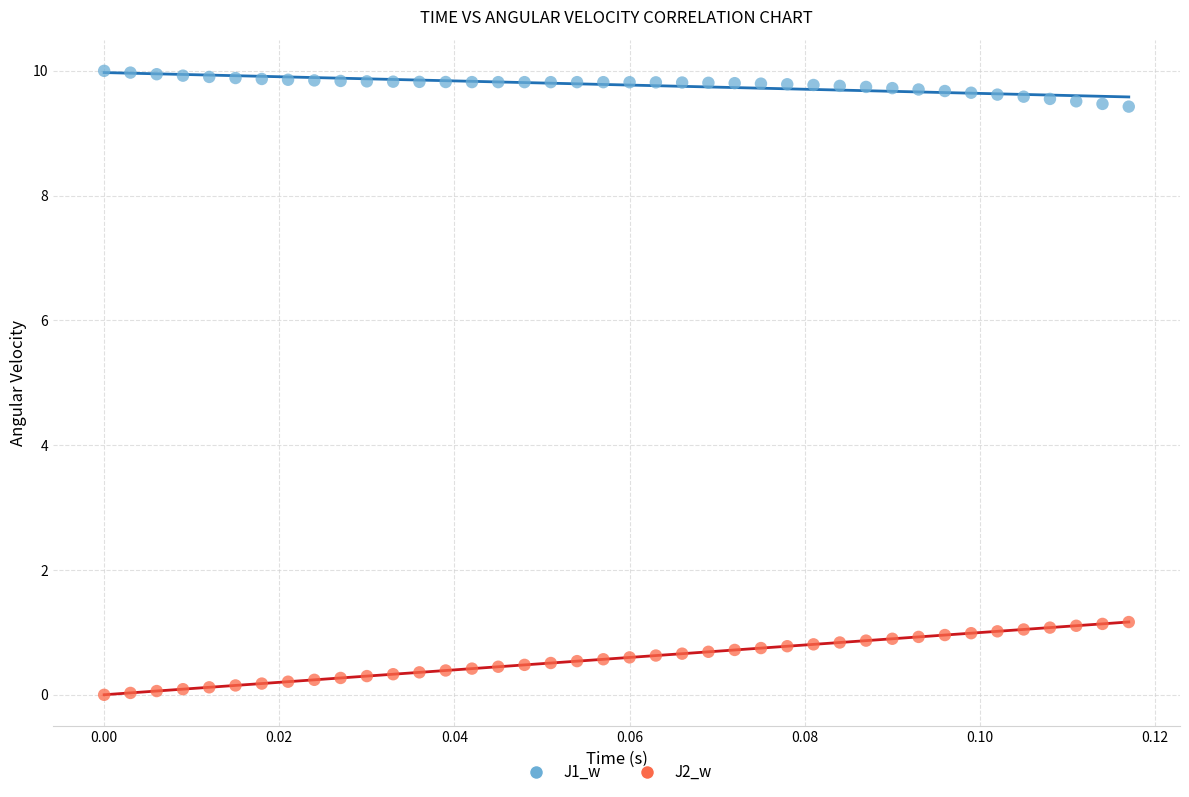

Which series reaches the maximum Y coordinate?

J1_w